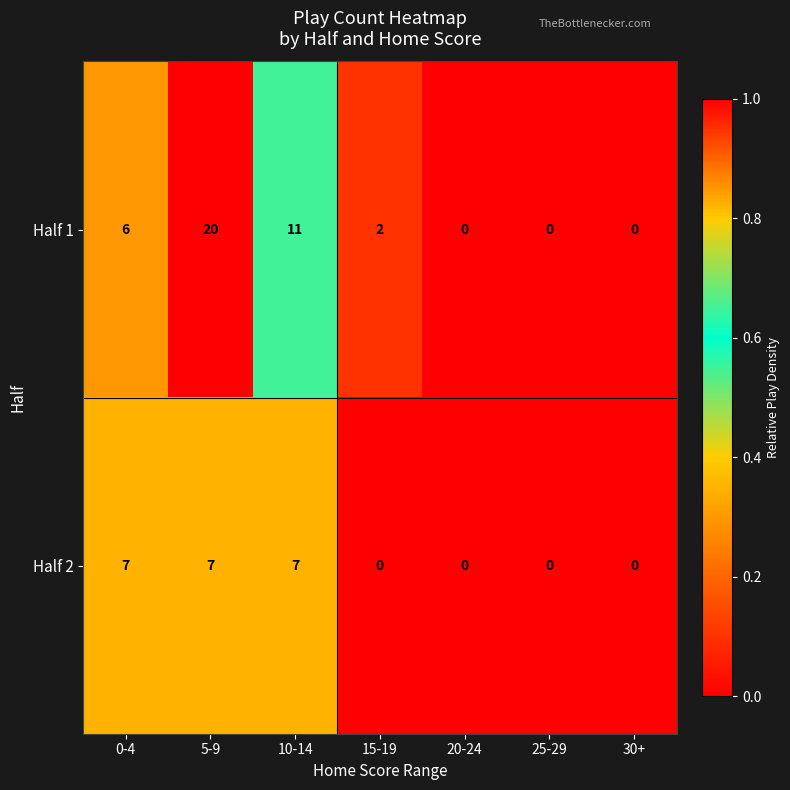

Read the Half 1 value at 0-4.

6